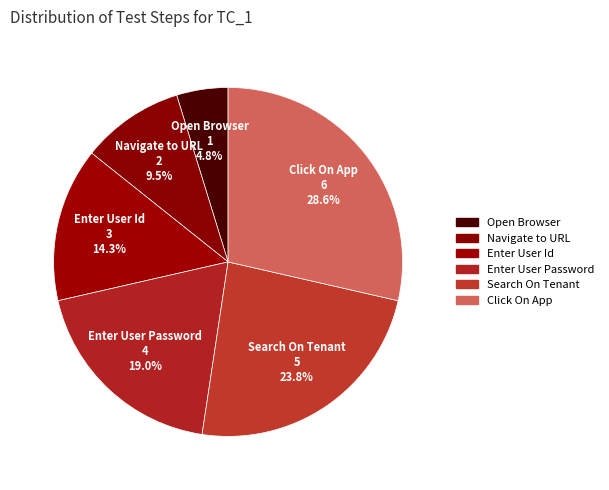

Which category has the smallest portion of the pie?

Open Browser